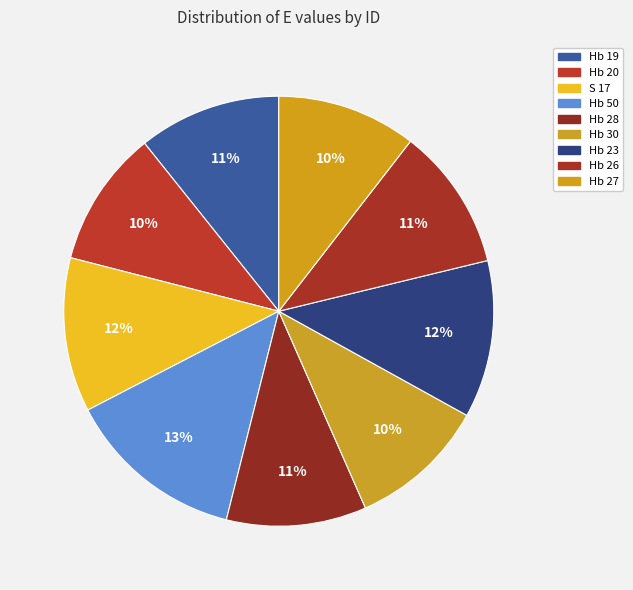

Count the number of slices in the pie.

9